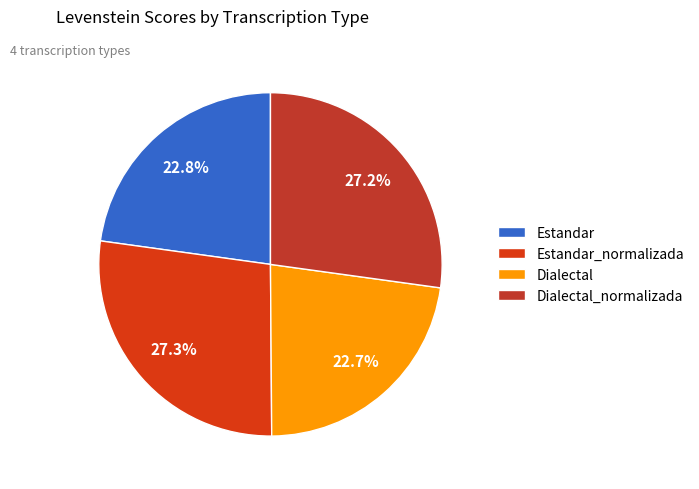

Count the number of slices in the pie.

4